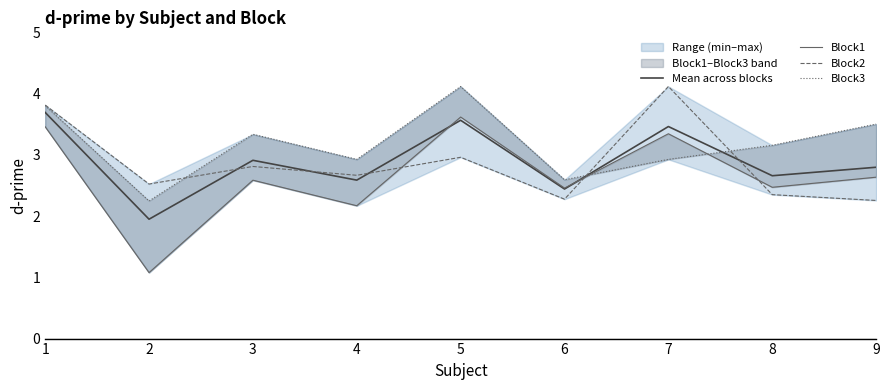

How many series are shown in this chart?

4